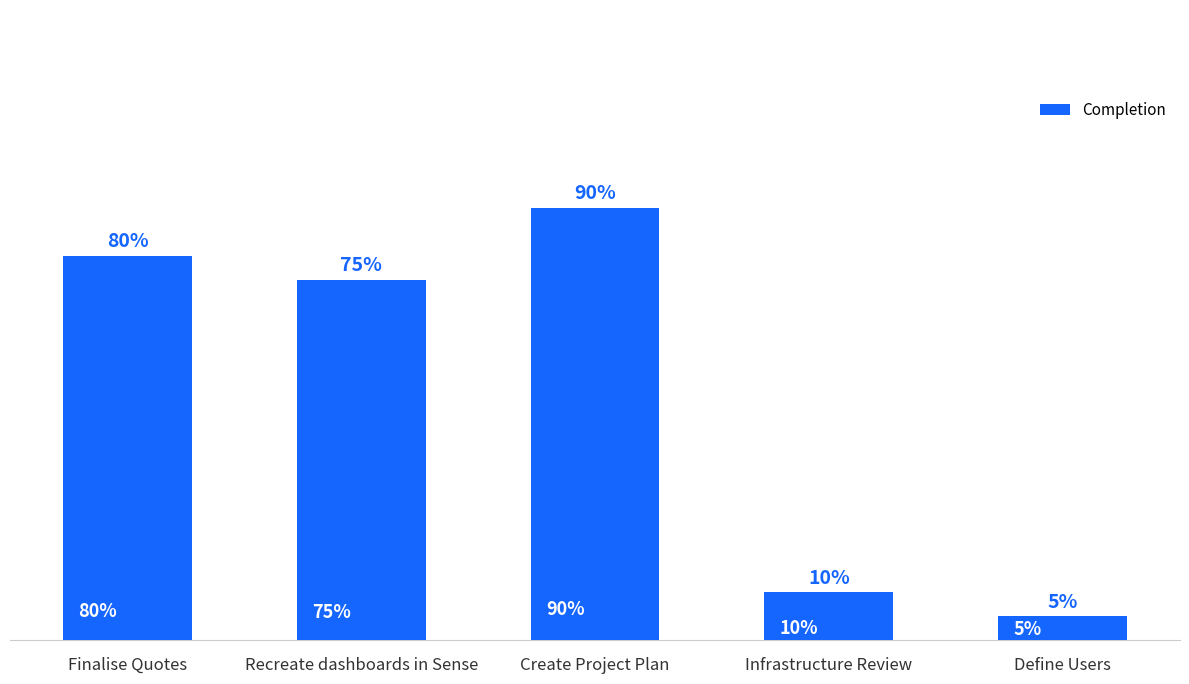

What is the label of the 1st bar from the right?

Define Users